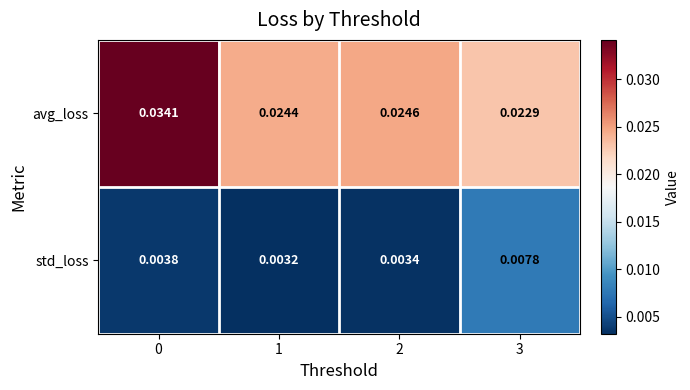

List the series in order of their peak value, lowest first.

std_loss, avg_loss